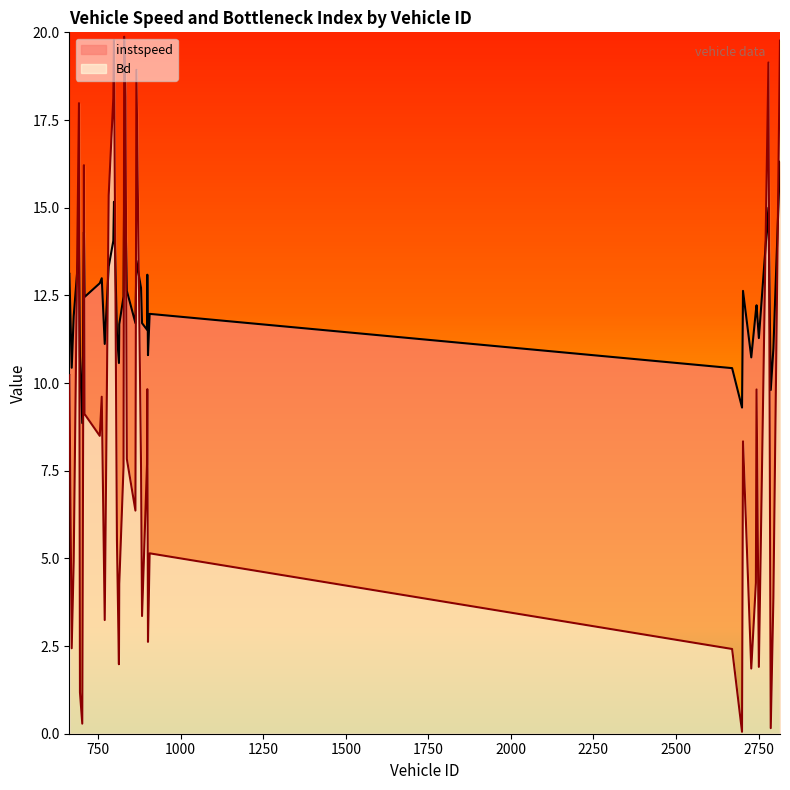

Which category has the lowest value in the instspeed series?

702.0